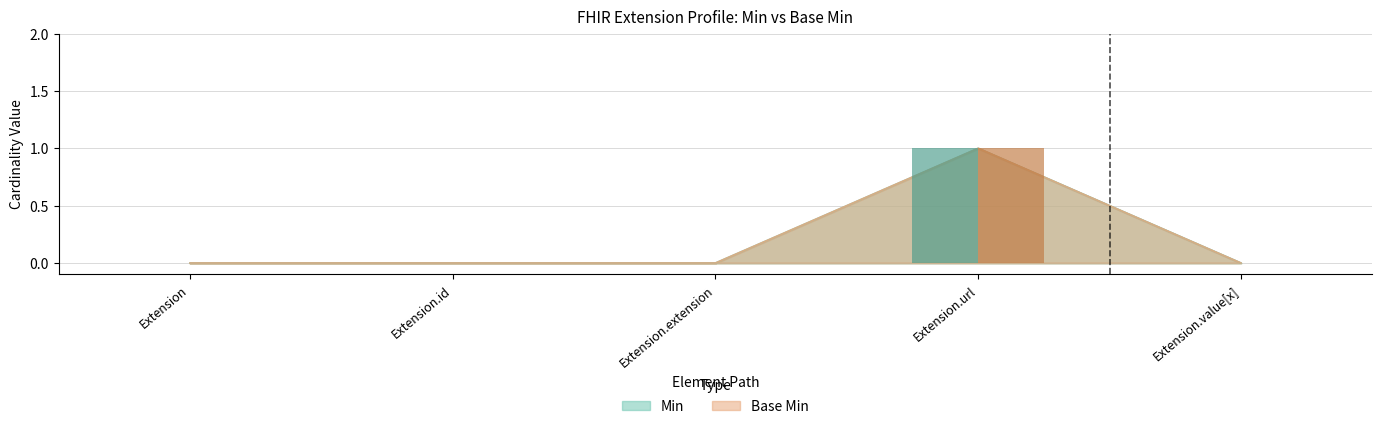

Which has a higher value, Extension.value[x] or Extension.id?

Extension.value[x]